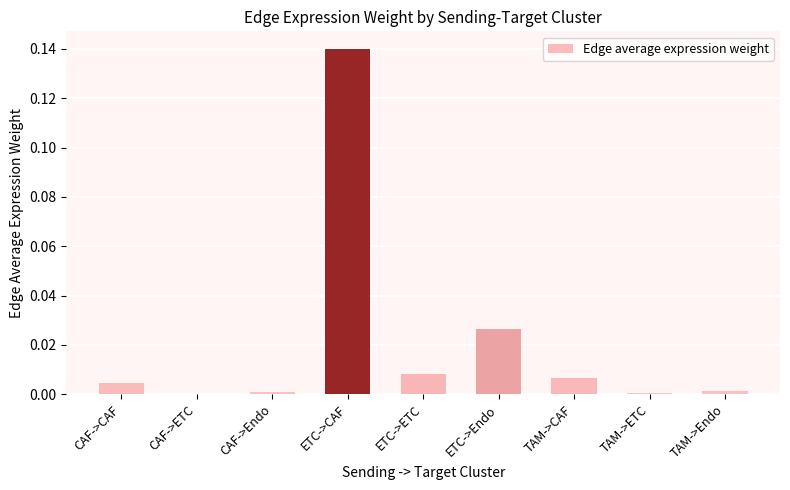

At which category does the chart reach its peak across all series?

ETC->CAF